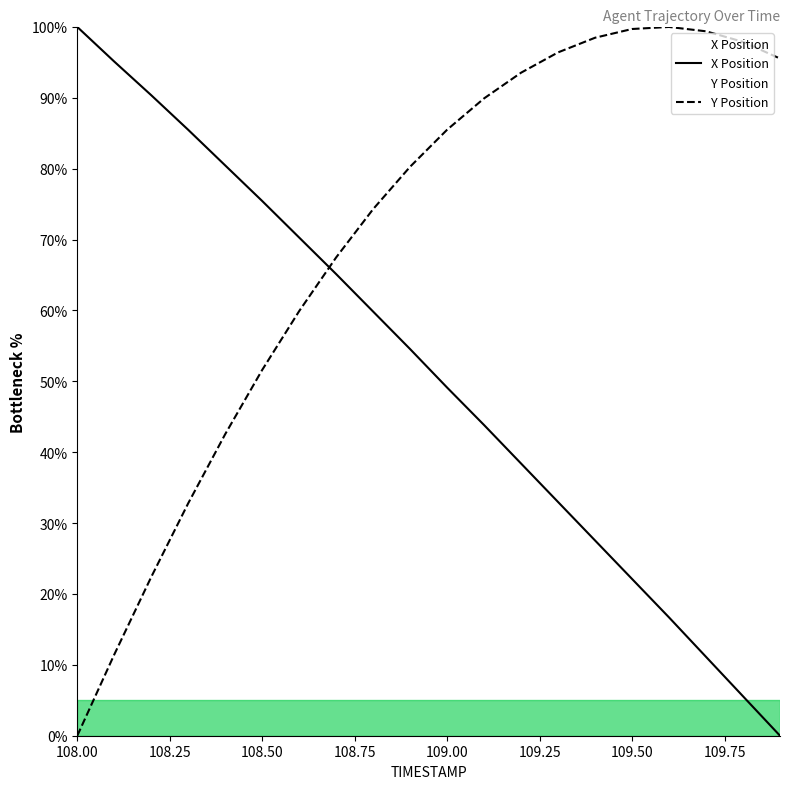

Between 108.5 and 109.7, which series saw the biggest shift?

X